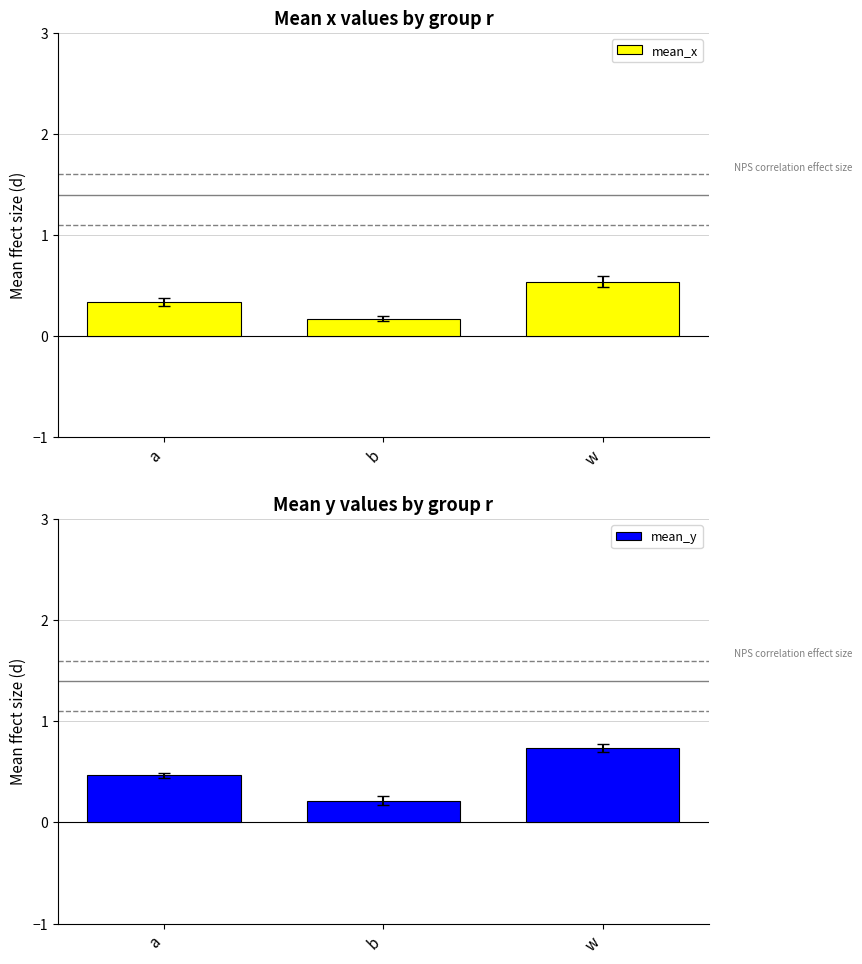

Rank the categories by mean_y value from lowest to highest.

b, a, w